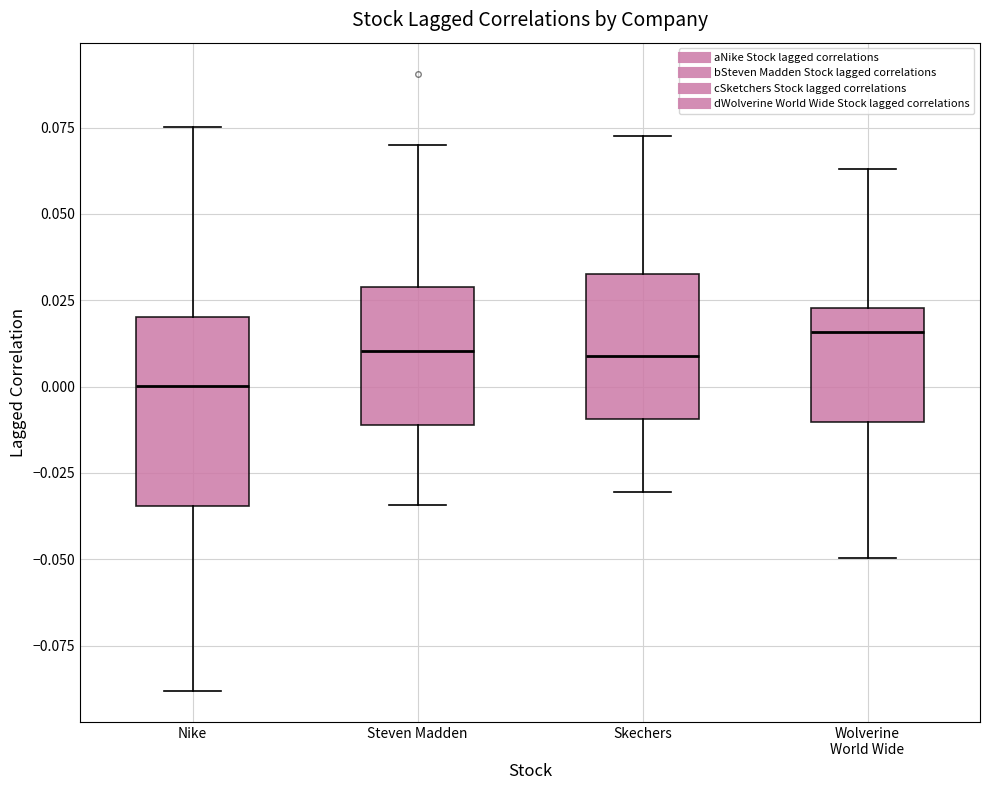

Where does the lower whisker of the box for Nike end on the y-axis? The values are not printed on the chart, so give them approximately, as read against the axis.

-0.090